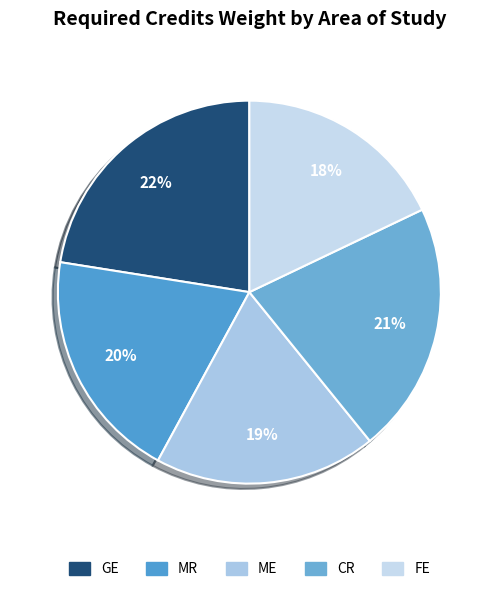

Does FE account for over 50% of the chart?

No